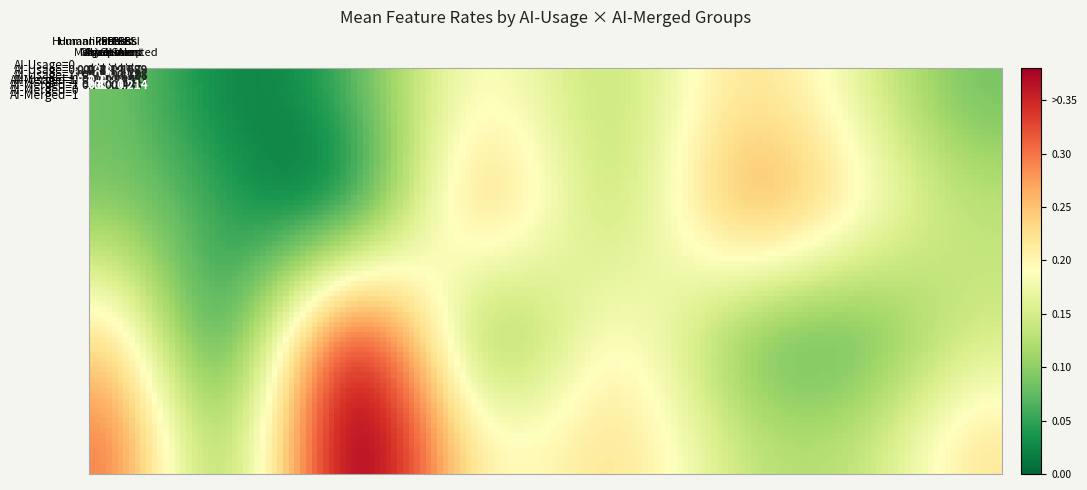

How many distinct data groups are displayed?

4